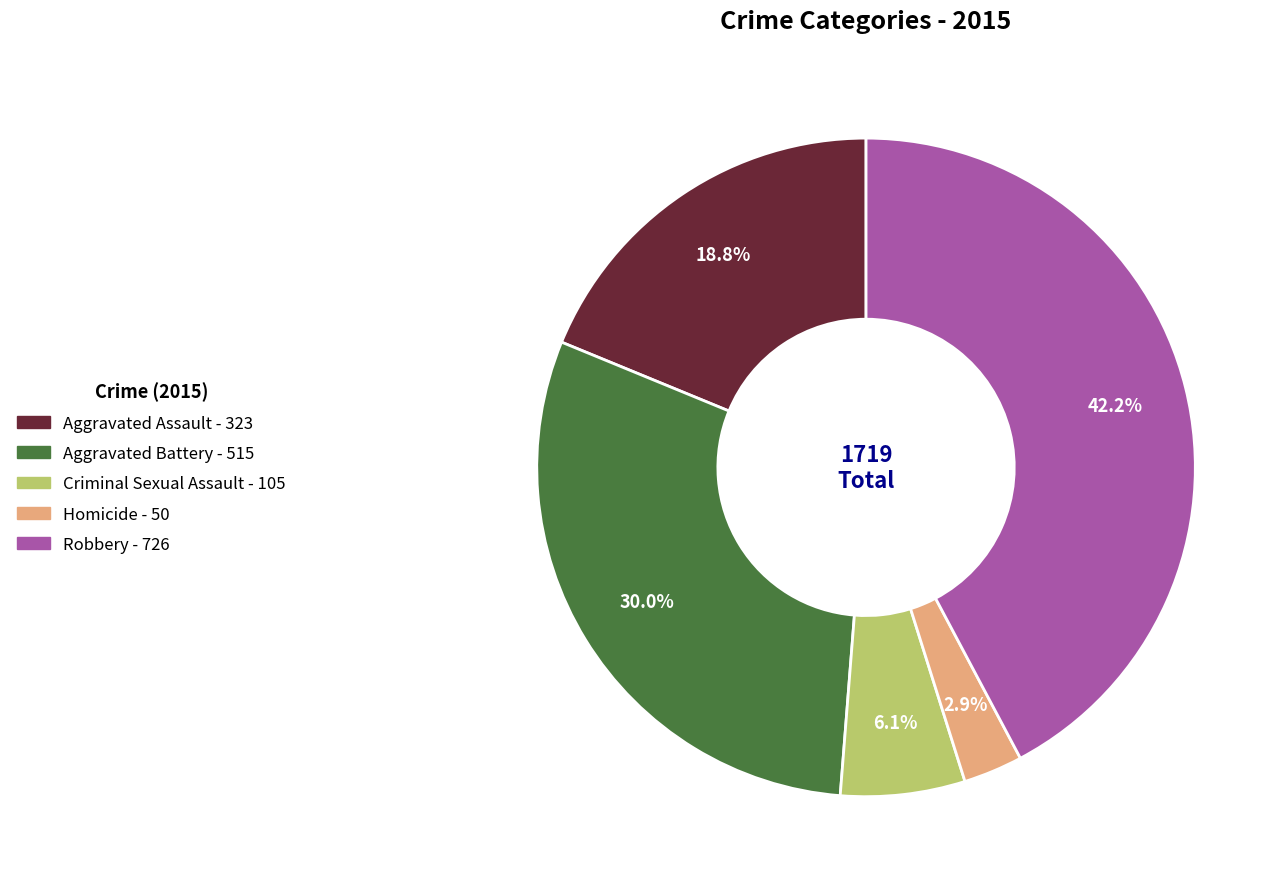

How many segments does this pie chart have?

5